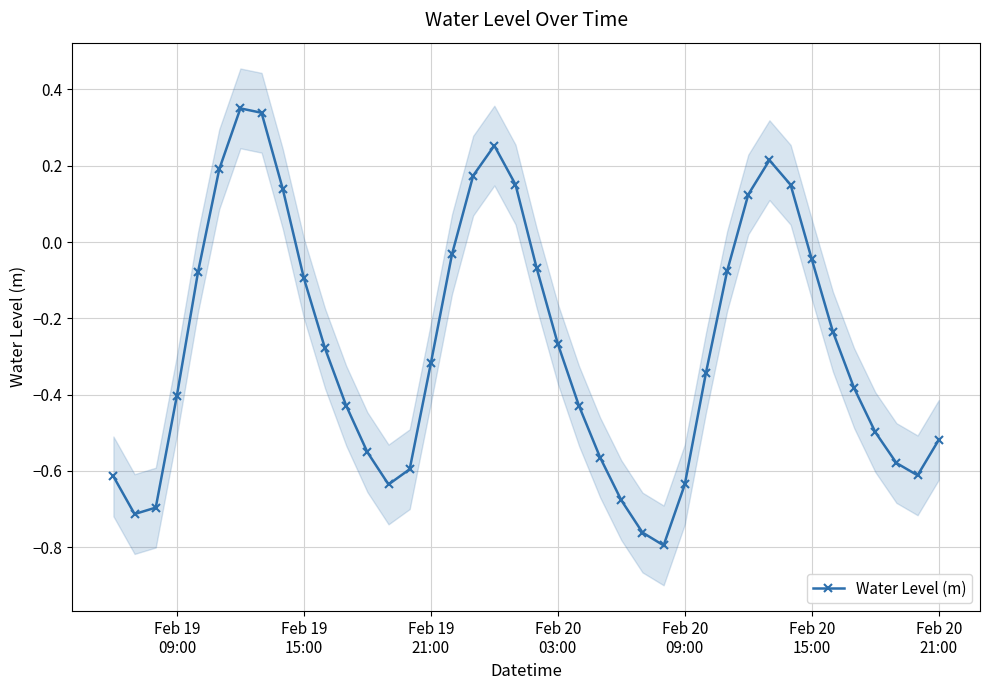

In Water Level (m), how many points are higher than both neighbors (excluding endpoints)?

3